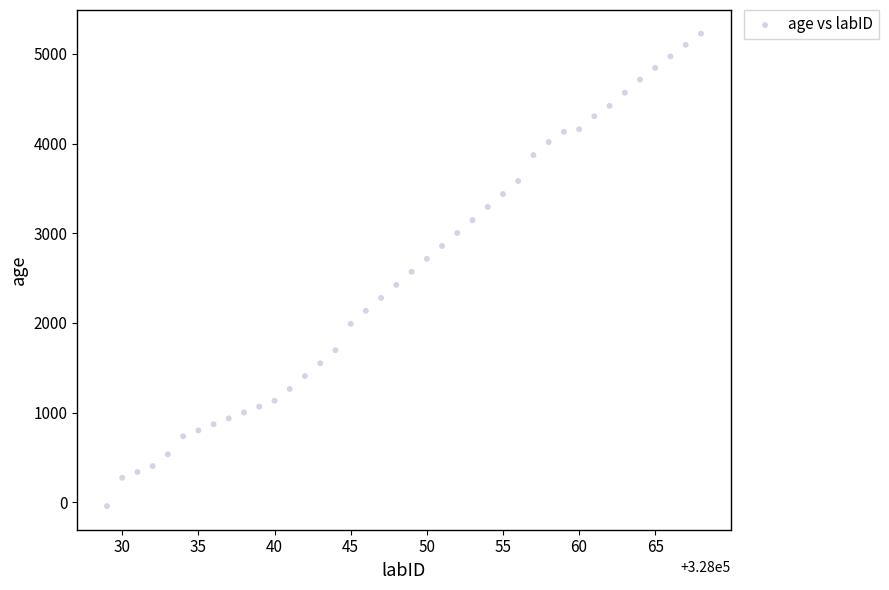

What is the range of Y values (max minus min)?

5267